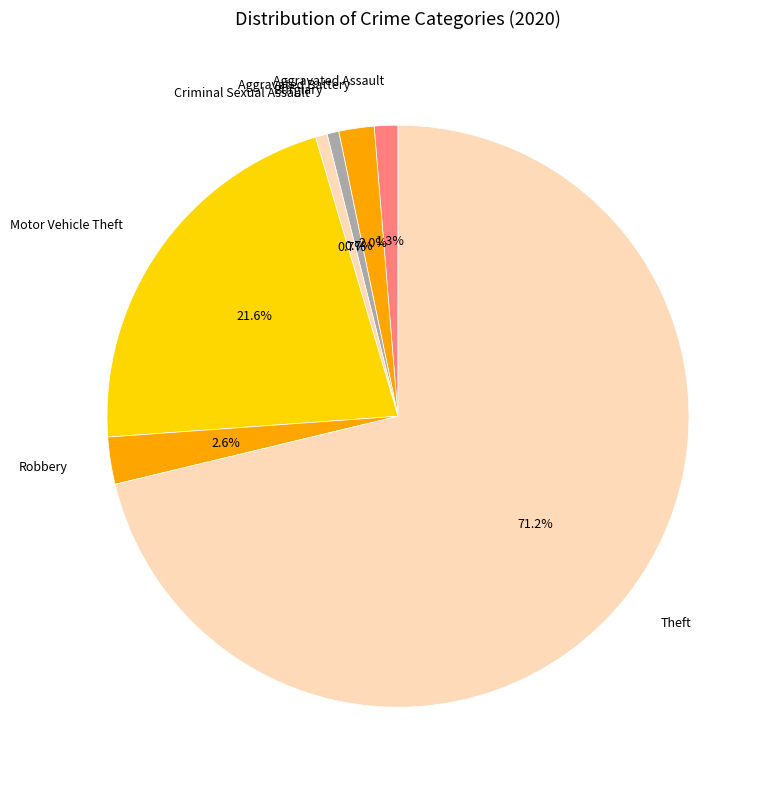

To the nearest percent, what portion does Criminal Sexual Assault represent?

1%